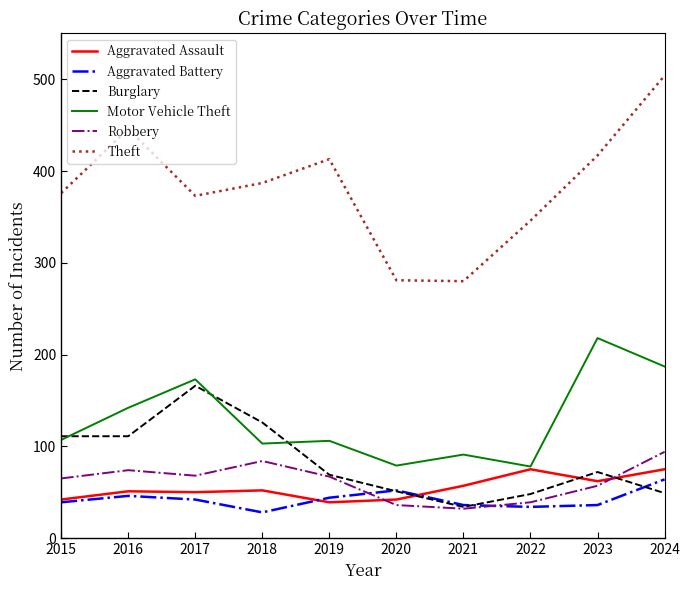

The Motor Vehicle Theft series shows 142 at 2016. True or false?

True